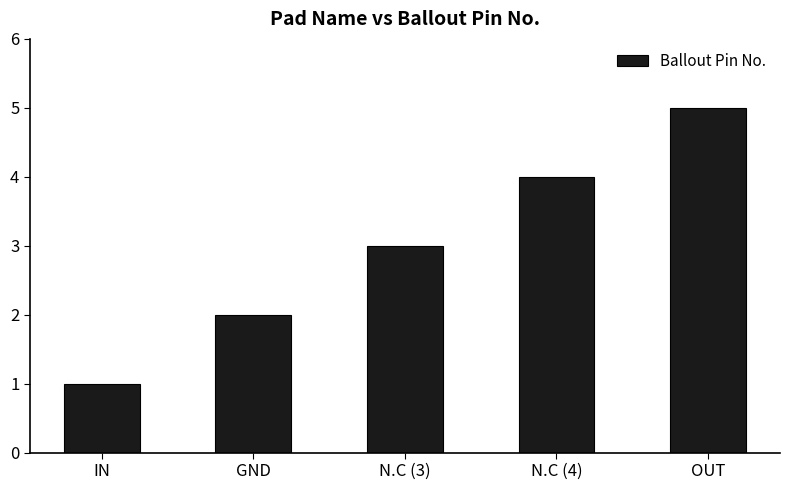

Rank the categories by value from highest to lowest.

OUT, N.C (4), N.C (3), GND, IN